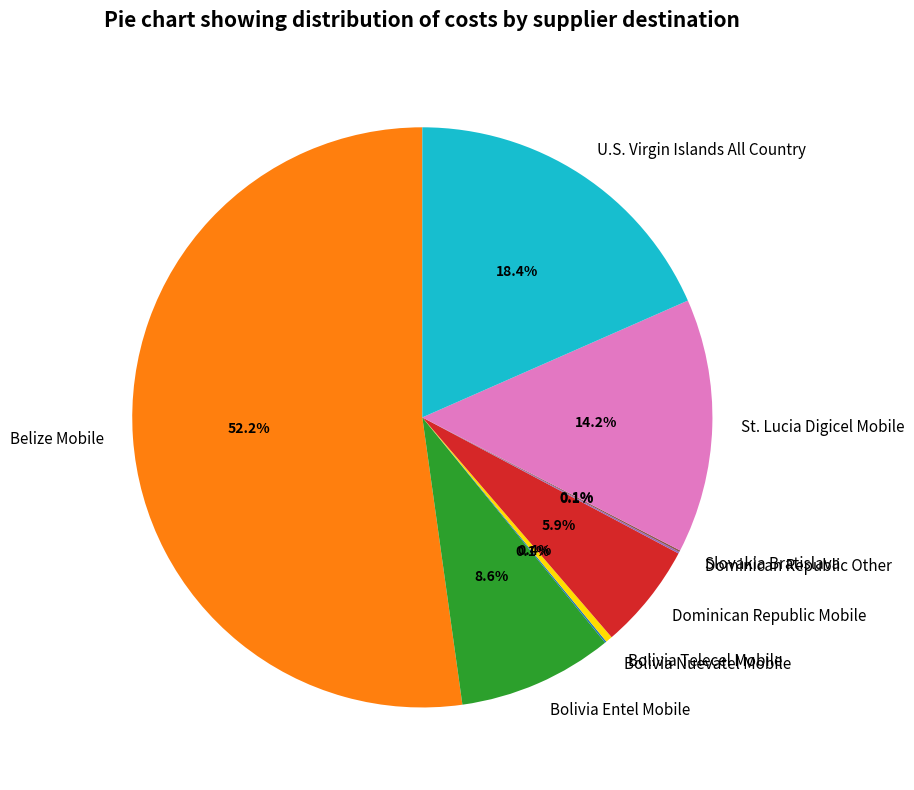

Which category has the biggest portion of the pie?

Belize Mobile